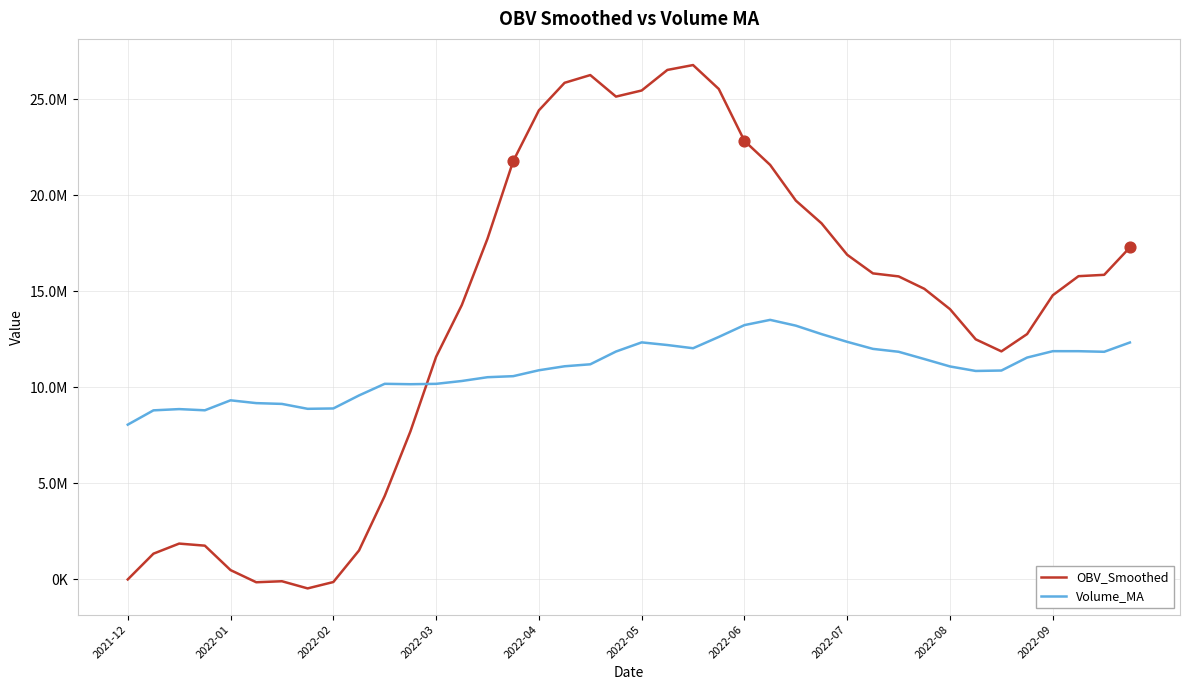

Which series has the largest total across all categories?

OBV_Smoothed